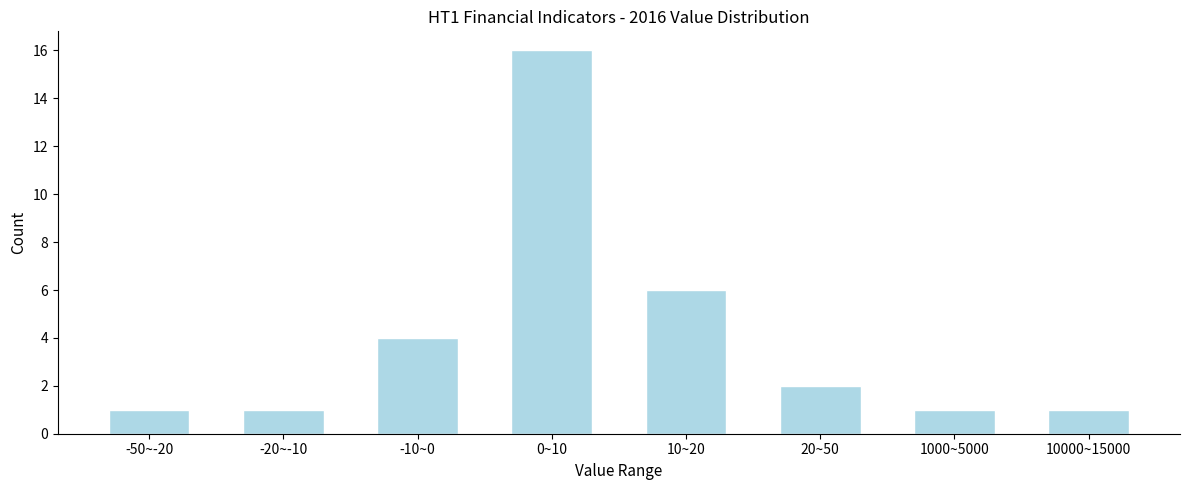

Reading left to right, what are all the values shown in this chart?

-50~-20=1	-20~-10=1	-10~0=4	0~10=16	10~20=6	20~50=2	1000~5000=1	10000~15000=1